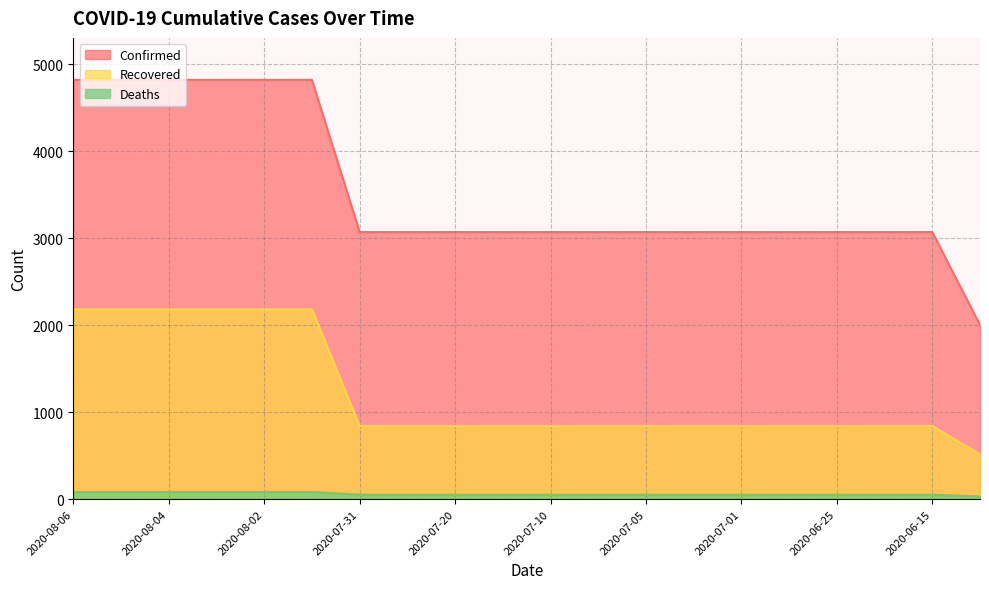

At how many categories does at least one series exceed 1281?

20